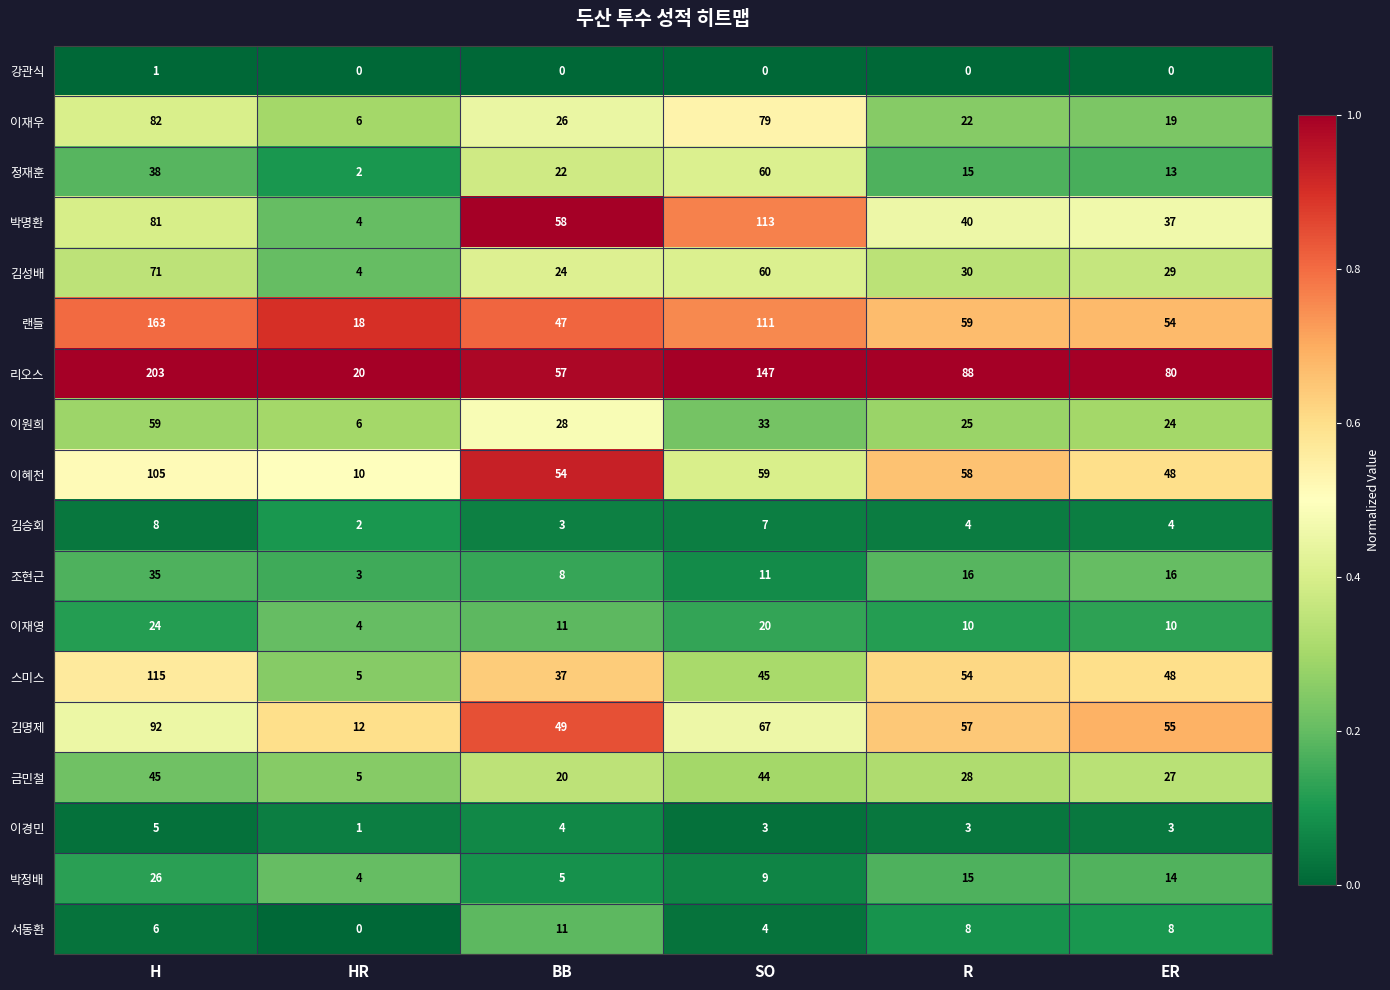

List the labels in order of 박정배 value, largest first.

H, R, ER, SO, BB, HR